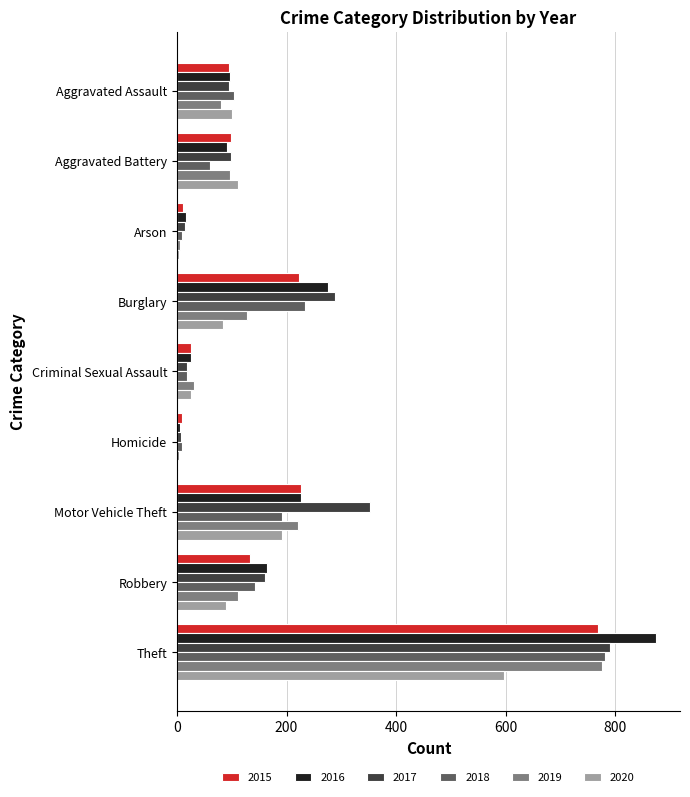

Which series changed the most between Motor Vehicle Theft and Robbery?

2017